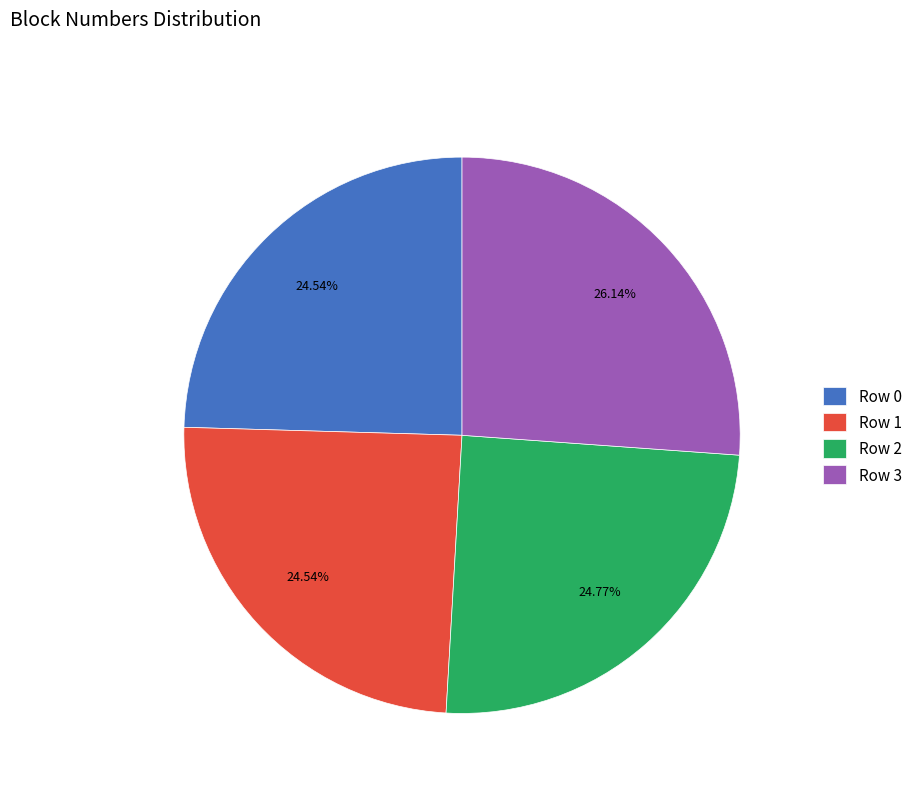

To the nearest percent, what percentage of the pie is Row 1?

25%